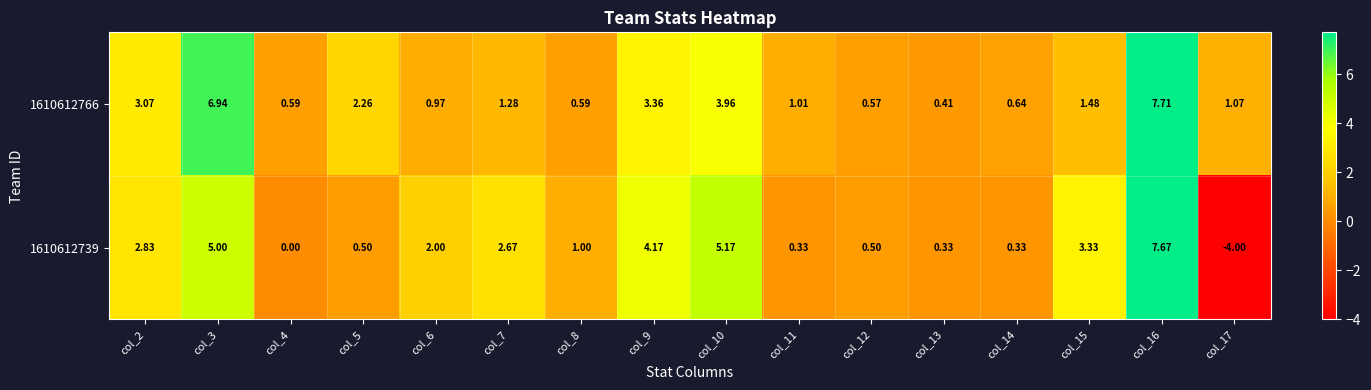

Is the value of 1610612766 at col_4 greater than the value of 1610612739 at col_11?

Yes